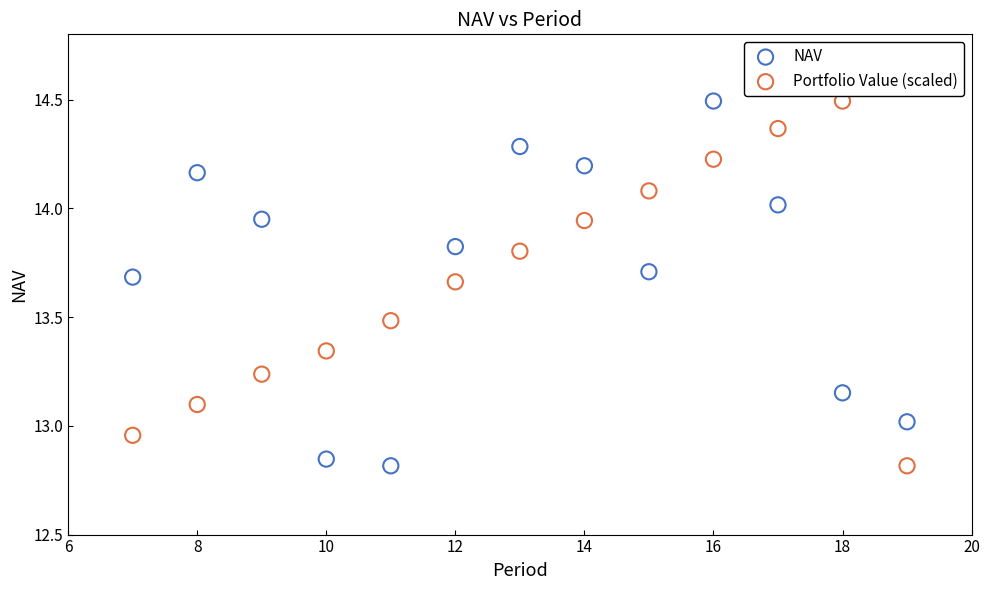

What is the X range (max minus min) for the scatter plot?

12.0